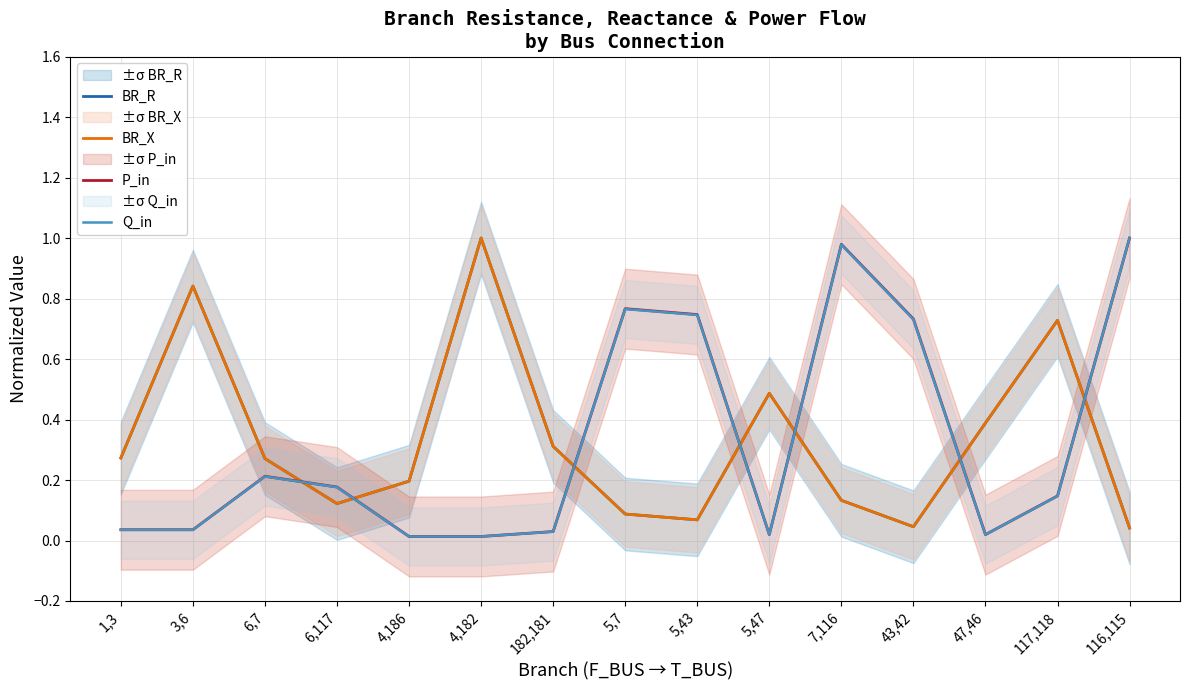

What is the difference between the second highest and second lowest values in the P_in series?

1.0